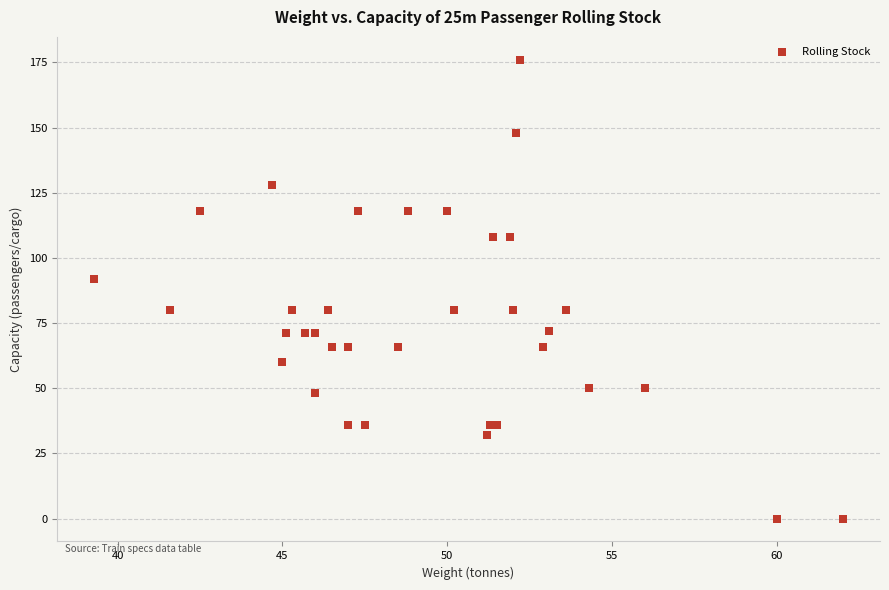

What Y value in the scatter plot is closest to 88?

92